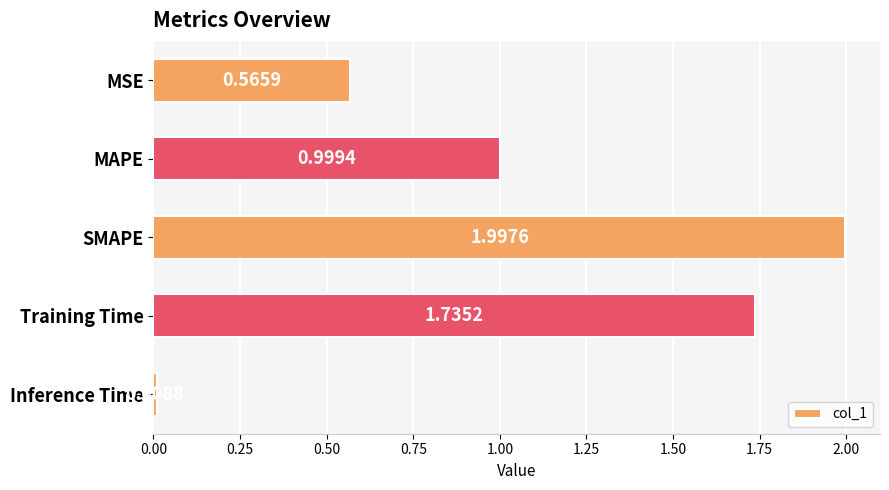

What is the label of the 3rd bar from the top?

SMAPE